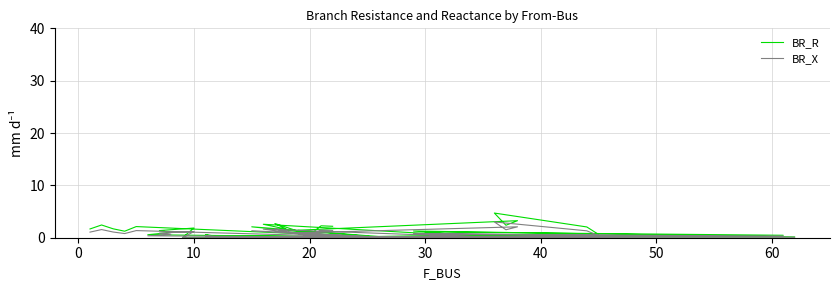

What are all the series names shown in the legend?

BR_R, BR_X